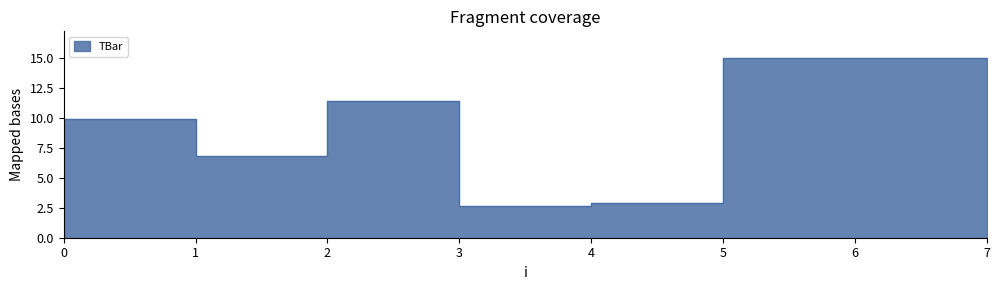

How many lines are shown in the chart?

1